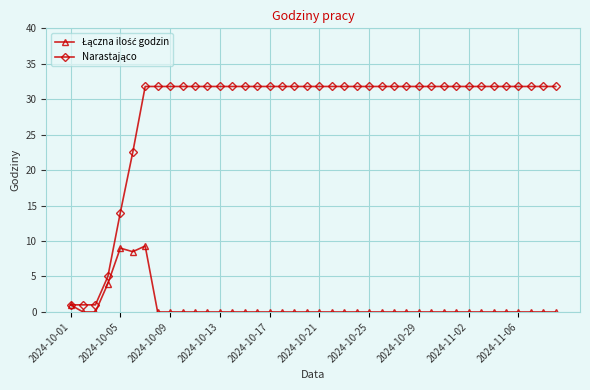

At how many categories does at least one series exceed 21?

35